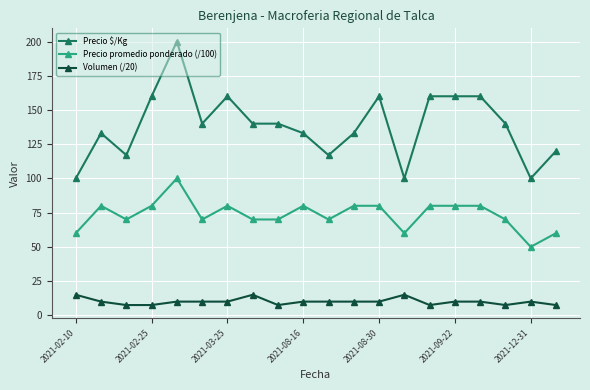

What is the maximum value for Precio promedio ponderado (/100)?

100.0